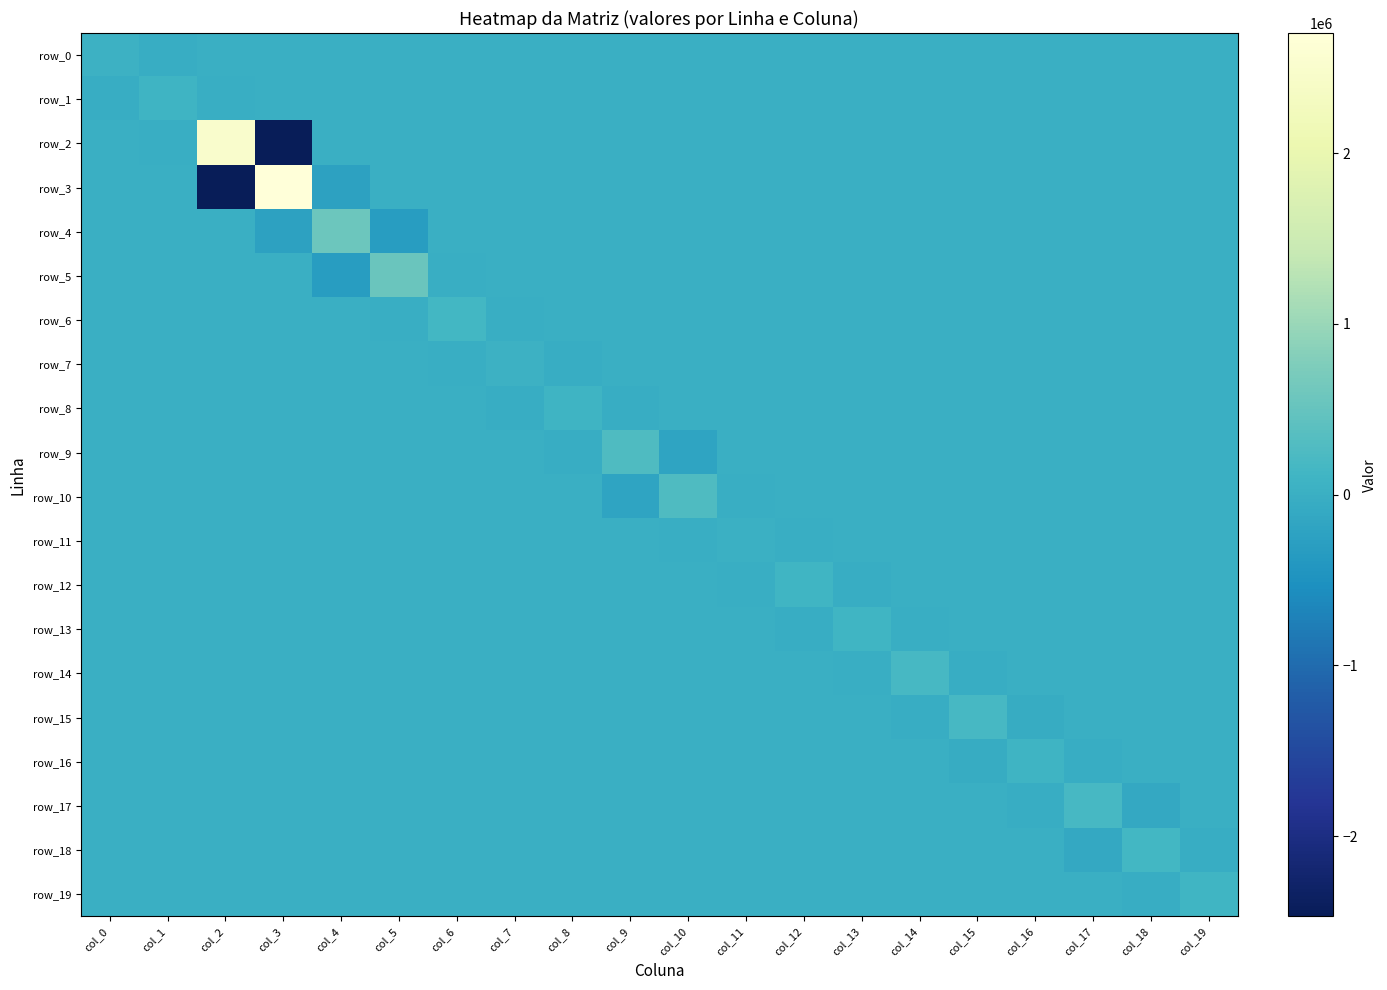

Is the value of row_2 at col_4 greater than the value of row_0 at col_2?

No